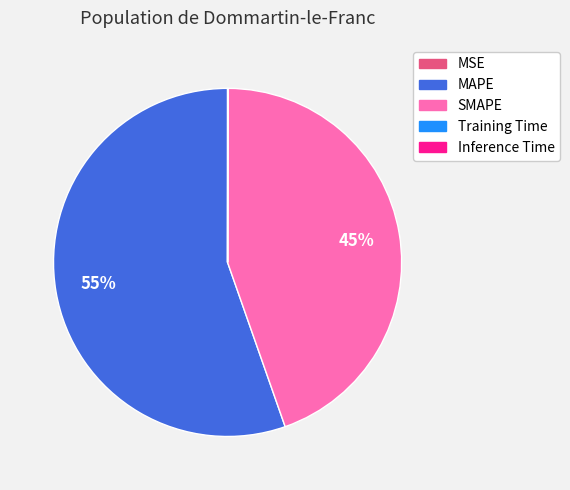

True or false: MAPE accounts for 47% of the total.

False